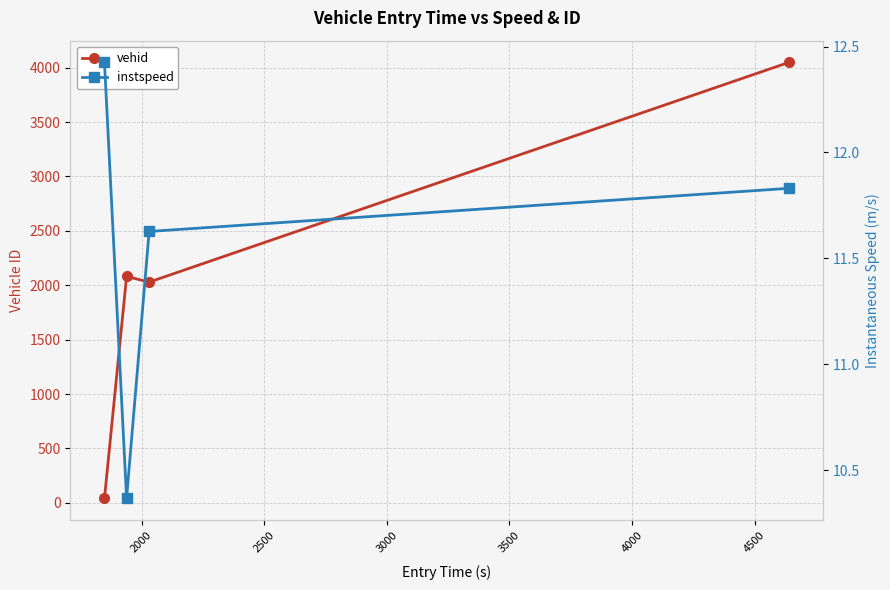

In vehid, how many points are higher than both neighbors (excluding endpoints)?

1